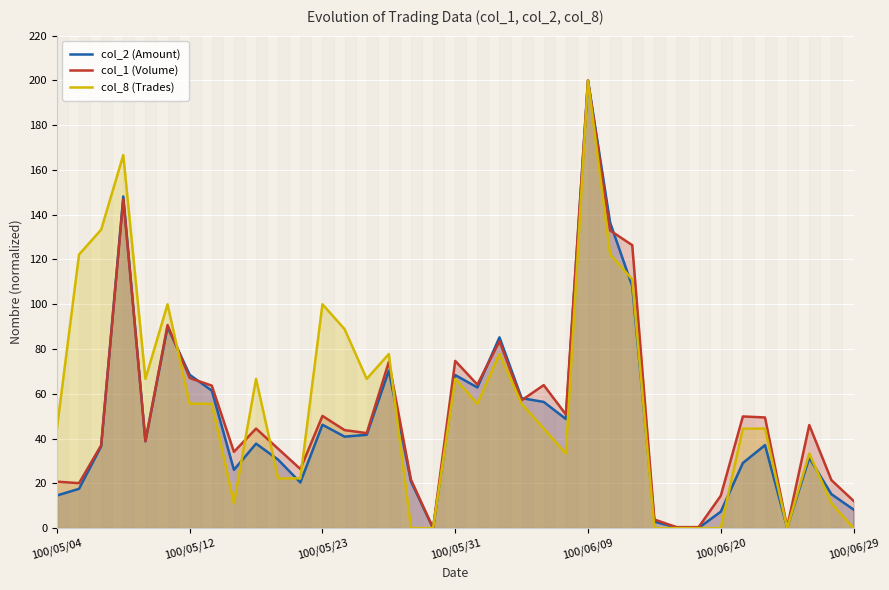

How many lines are shown in the chart?

3